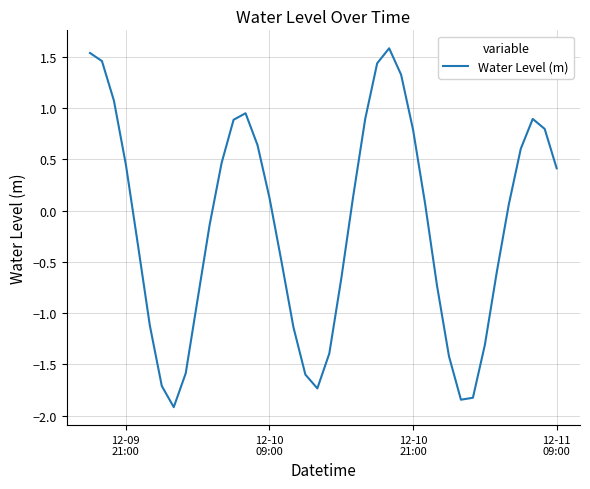

What is the difference between the maximum and minimum values?

3.5